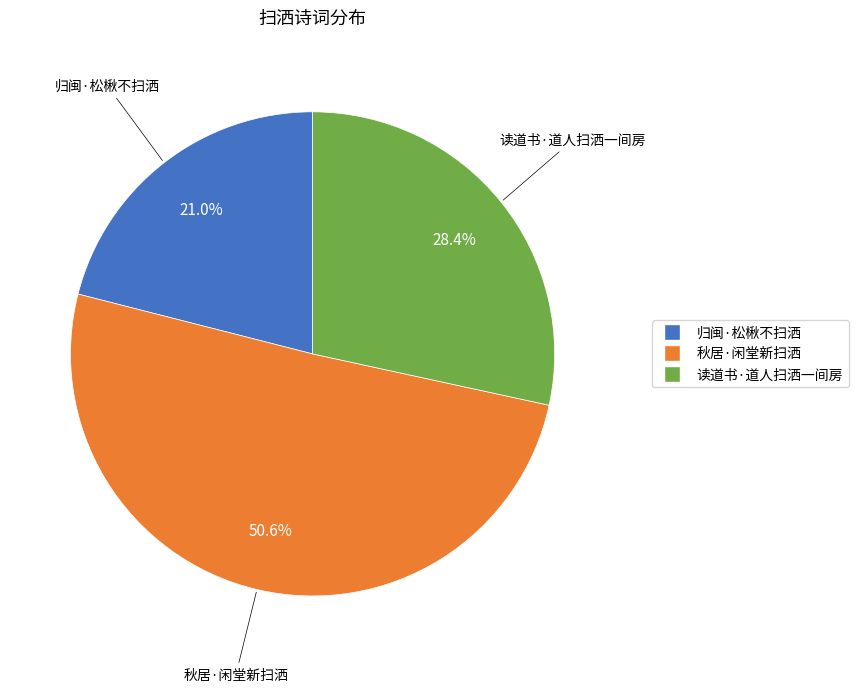

True or false: 归闽·松楸不扫洒 accounts for 21% of the total.

True